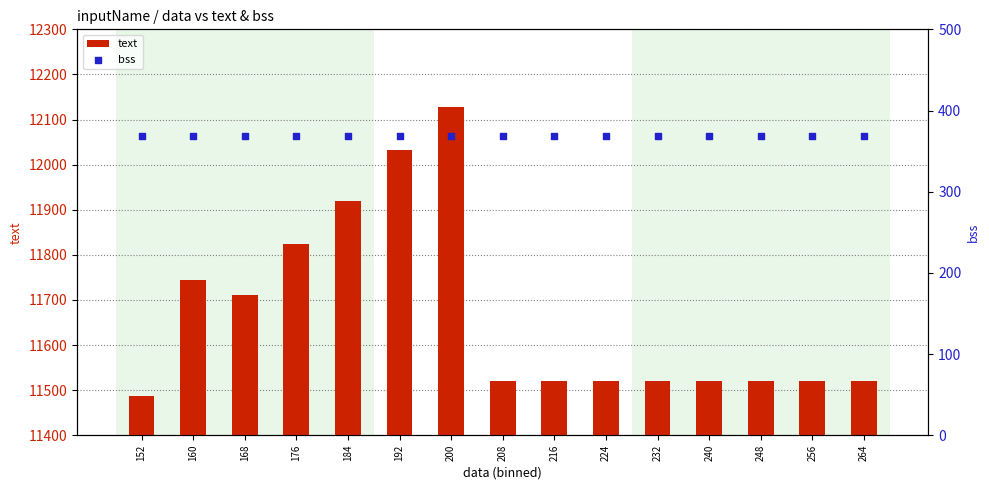

At which category is the sum across all series the highest?

200